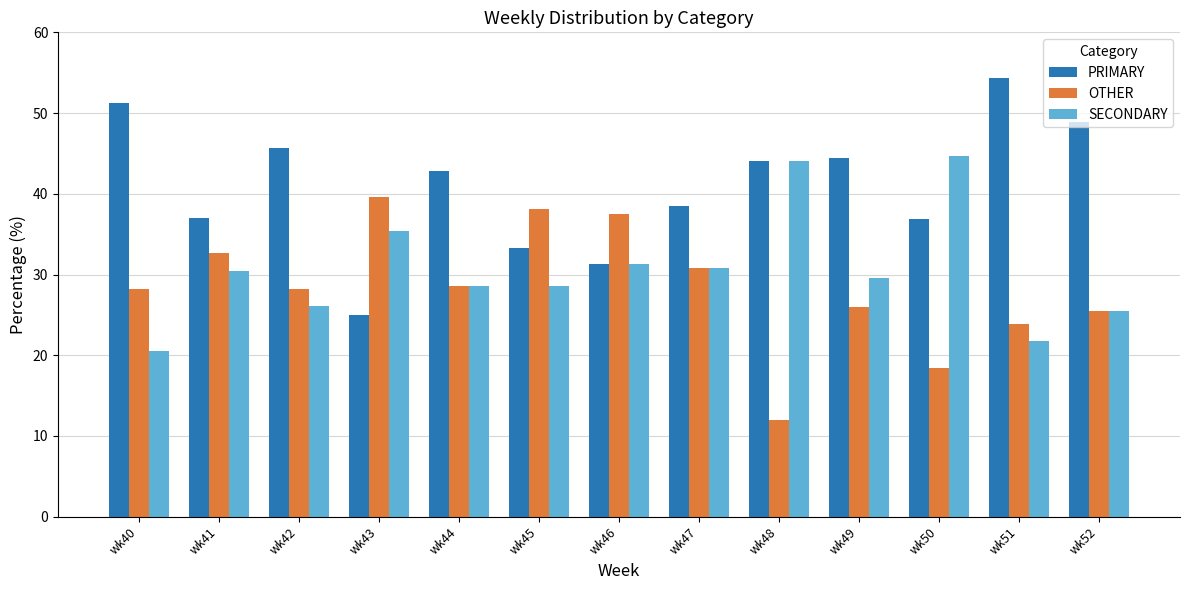

What is the total value across all series at wk40?

100.0